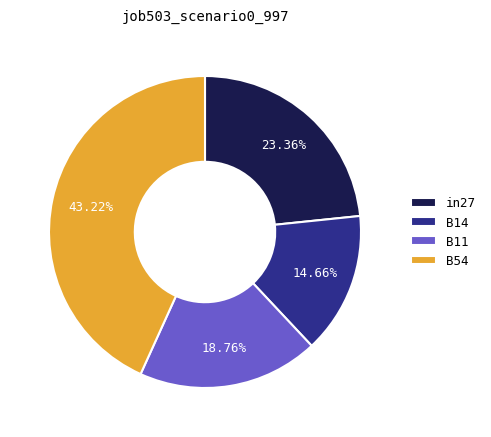

What is the smallest slice in the pie chart?

B14